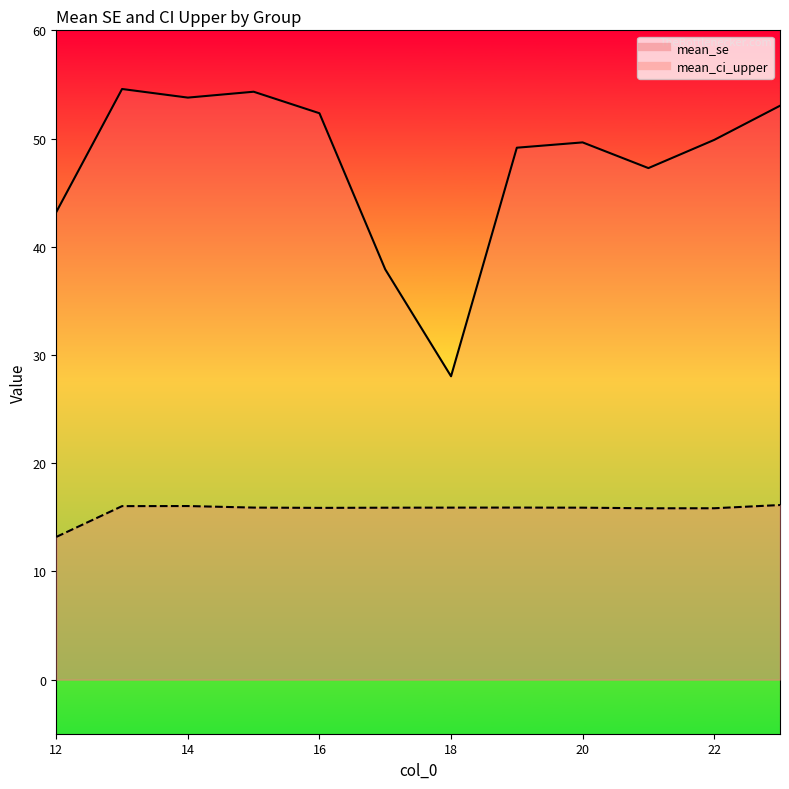

Reading left to right, list all the values displayed in this chart.

mean_se: 13.2	16.0	16.0	15.9	15.9	15.9	15.9	15.9	15.9	15.8	15.8	16.1
mean_ci_upper: 43.2	54.6	53.8	54.3	52.3	37.9	28.0	49.2	49.6	47.3	49.9	53.0